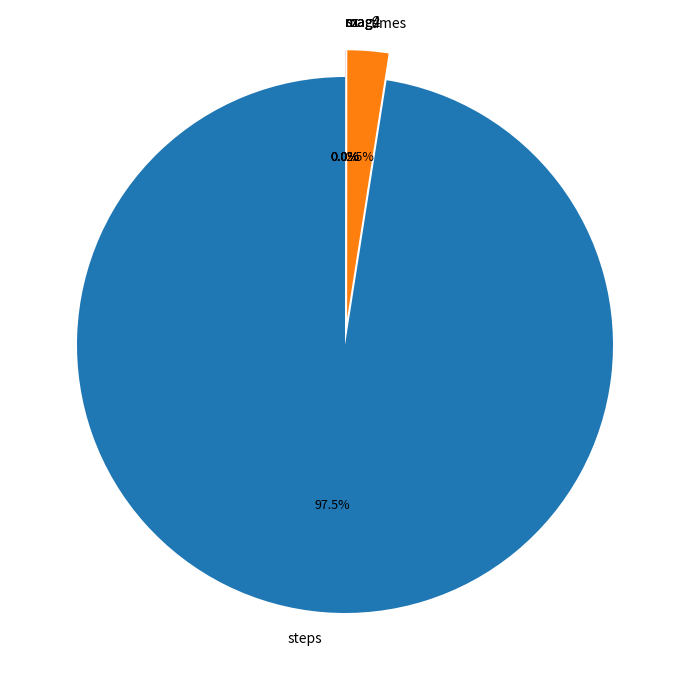

Which category has the biggest portion of the pie?

steps